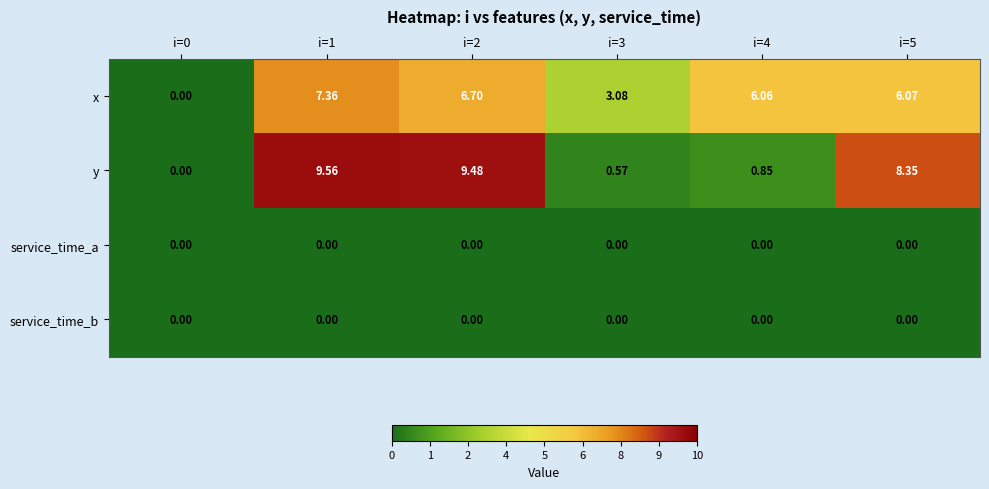

Which label corresponds to the largest value in the chart?

i=1